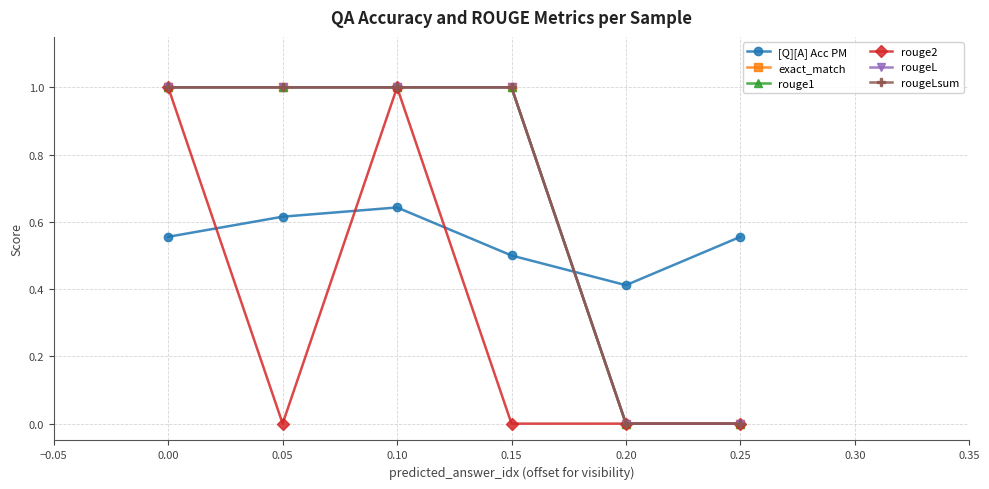

Reading right to left, list all the values displayed in this chart.

[Q][A] Acc PM: 0.6	0.4	0.5	0.6	0.6	0.6
exact_match: 0.0	0.0	1.0	1.0	1.0	1.0
rouge1: 0.0	0.0	1.0	1.0	1.0	1.0
rouge2: 0.0	0.0	0.0	1.0	0.0	1.0
rougeL: 0.0	0.0	1.0	1.0	1.0	1.0
rougeLsum: 0.0	0.0	1.0	1.0	1.0	1.0